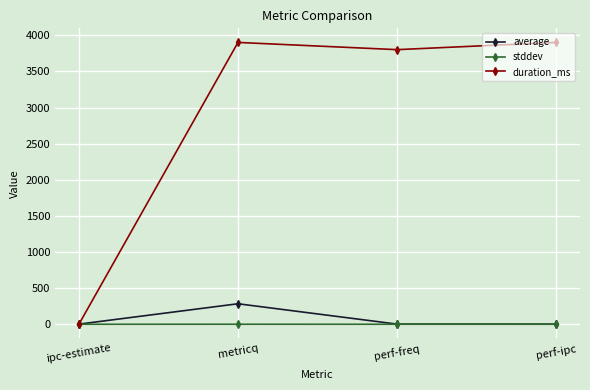

What is the spread (max minus min) of values at ipc-estimate?

1.7